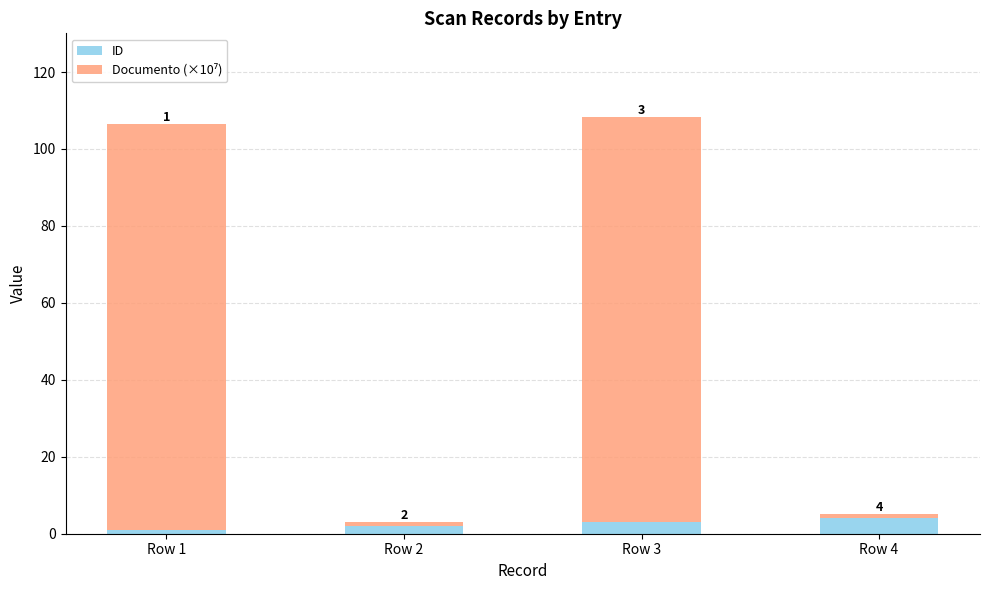

What is the sum of the ID values at Row 4 and Row 1?

5.0